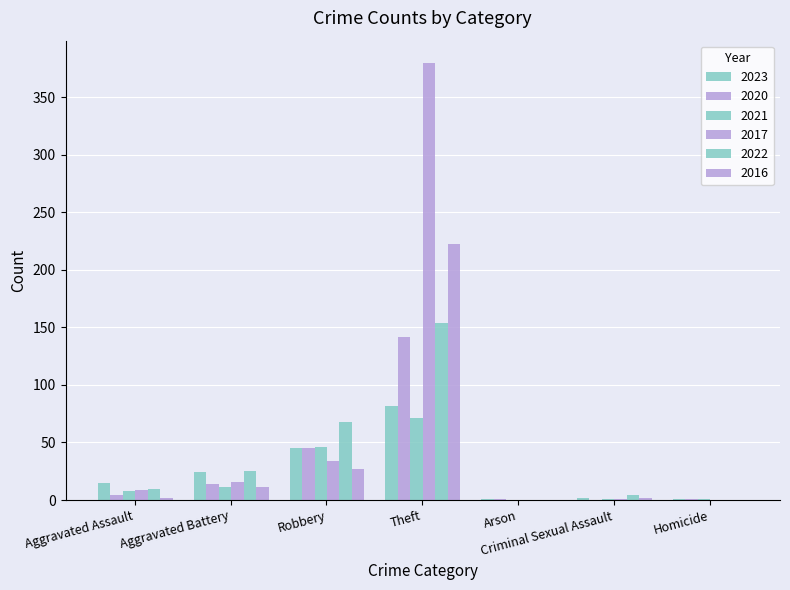

What is the sum of the 2022 values at Homicide and Theft?

154